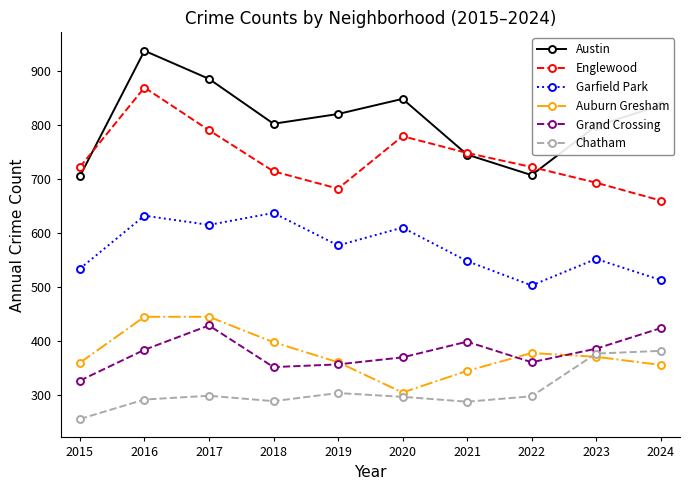

How many interior local peaks does the Englewood series have?

2